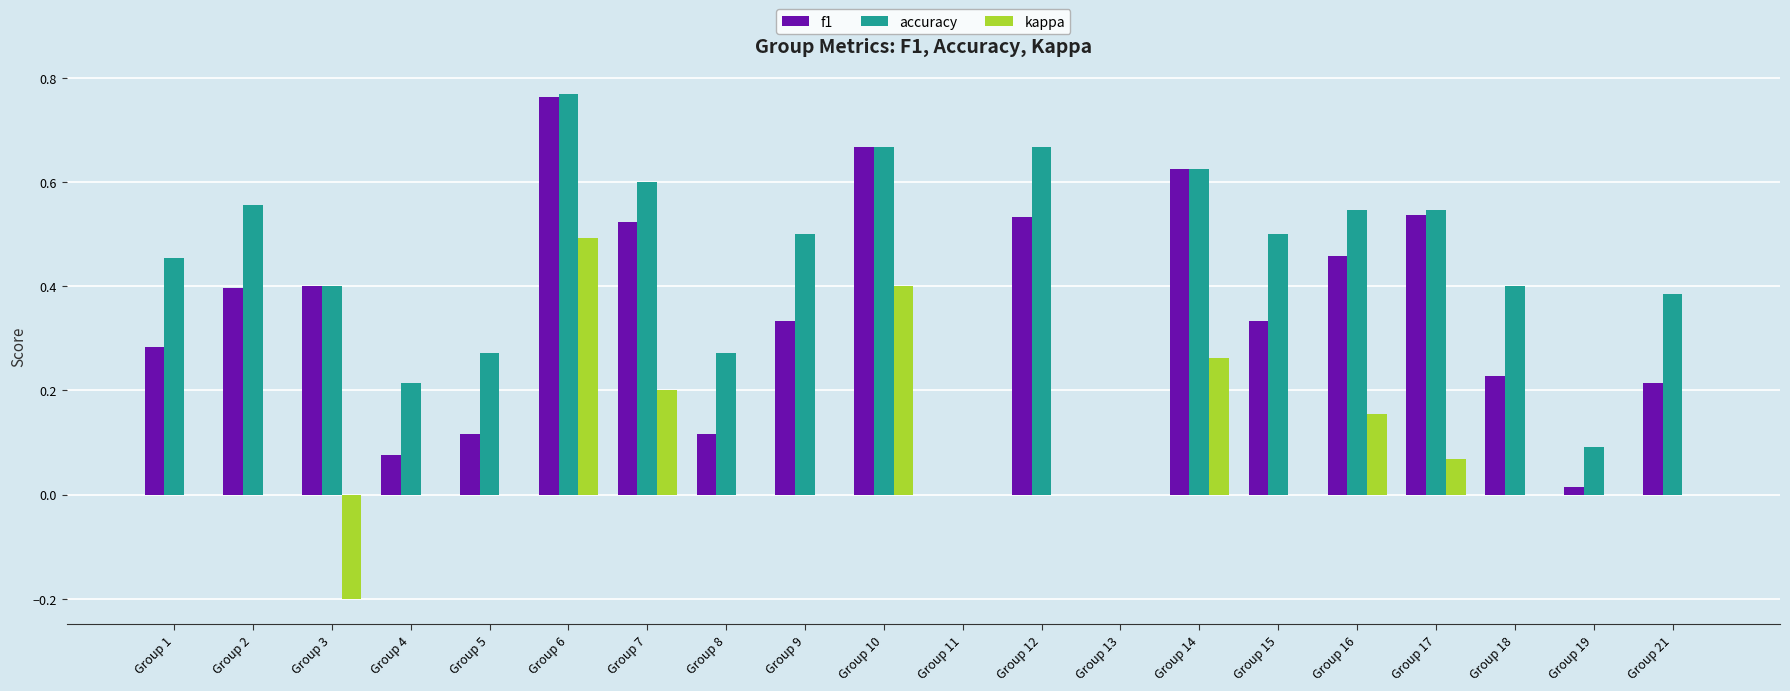

Which series has the largest total across all categories?

accuracy